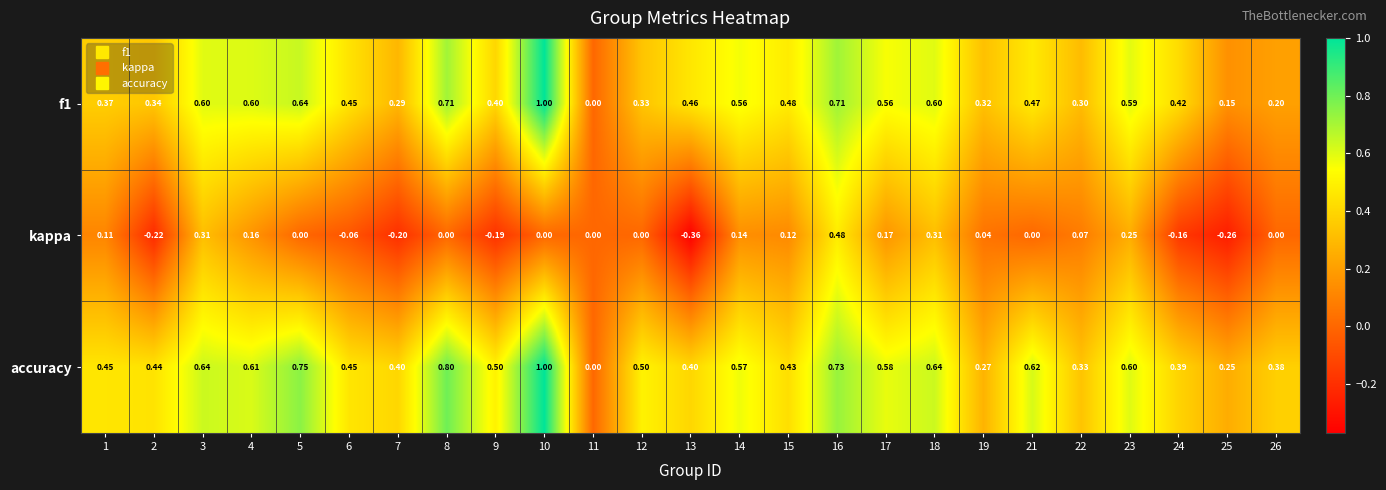

What is the total value across all series at 13?

0.5